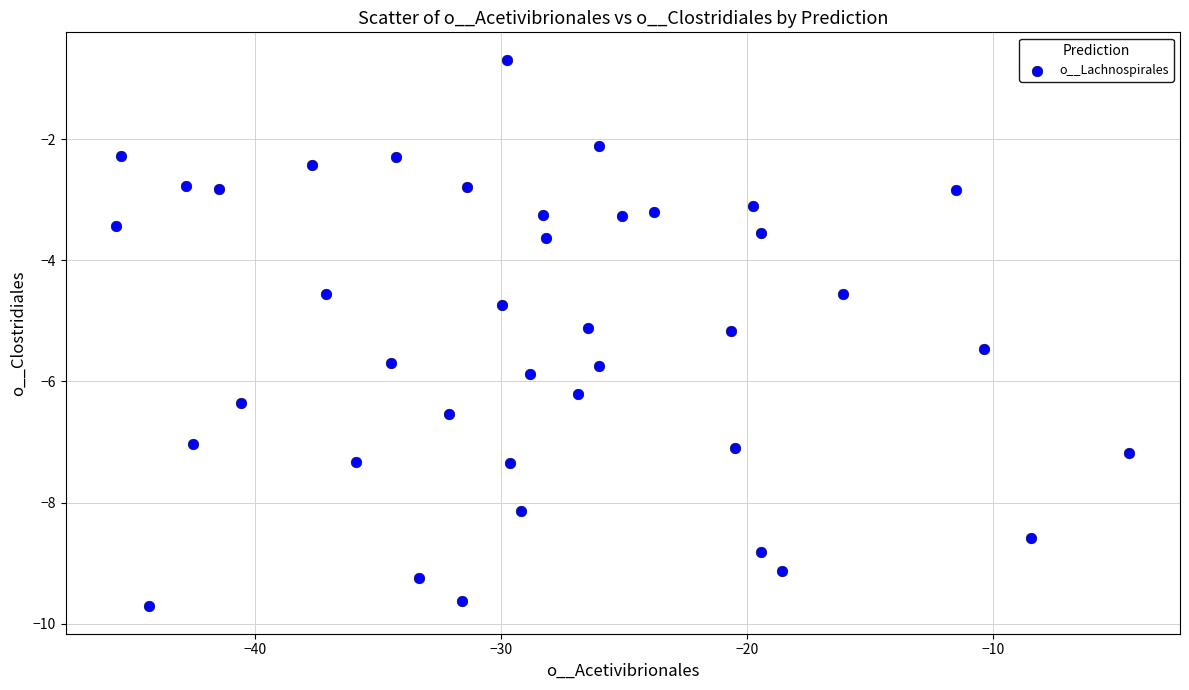

What is the range of X values (max minus min)?

41.2